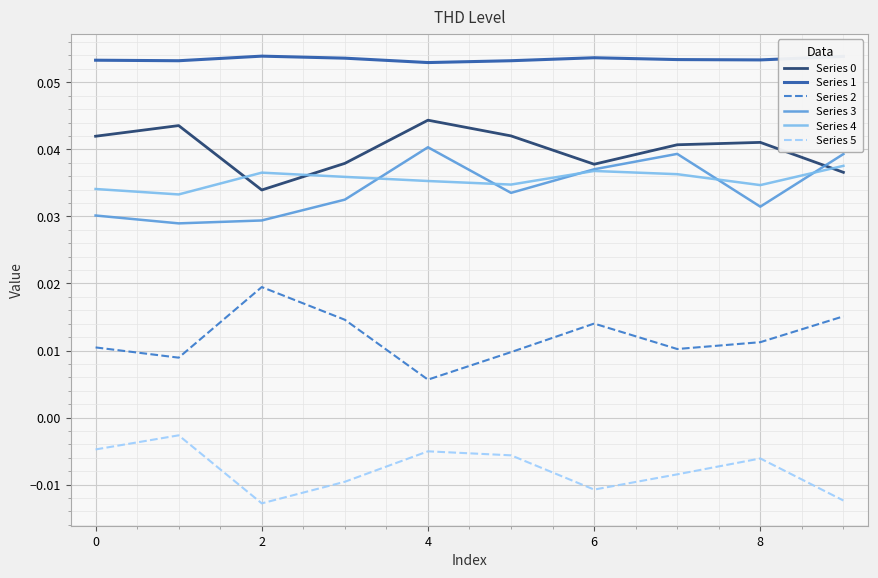

True or false: Series 2 and Series 0 cross at least once.

False